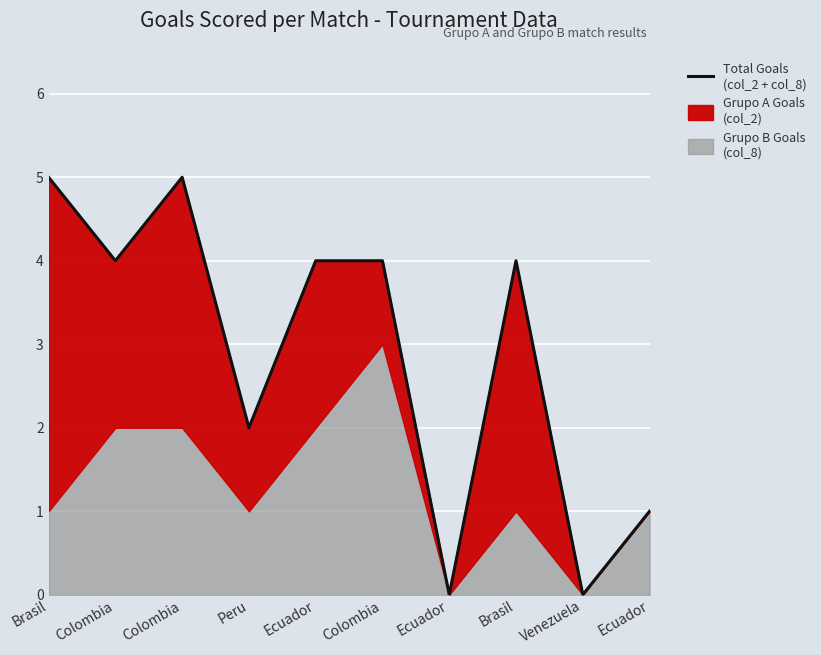

Reading left to right, list all the values displayed in this chart.

Brasil=5	Colombia=4	Colombia=5	Peru=2	Ecuador=4	Colombia=4	Ecuador=0	Brasil=4	Venezuela=0	Ecuador=1